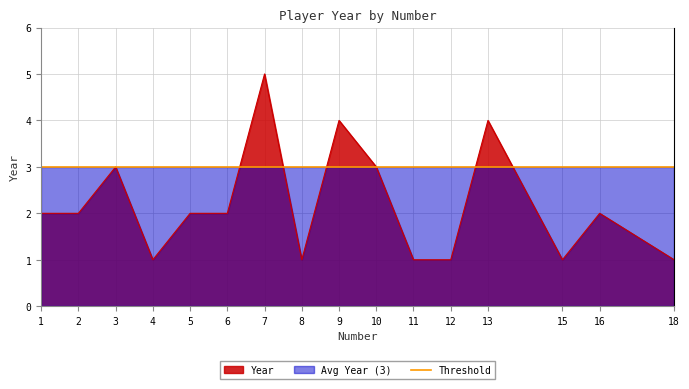

How many points are lower than both their immediate neighbors (excluding endpoints)?

3